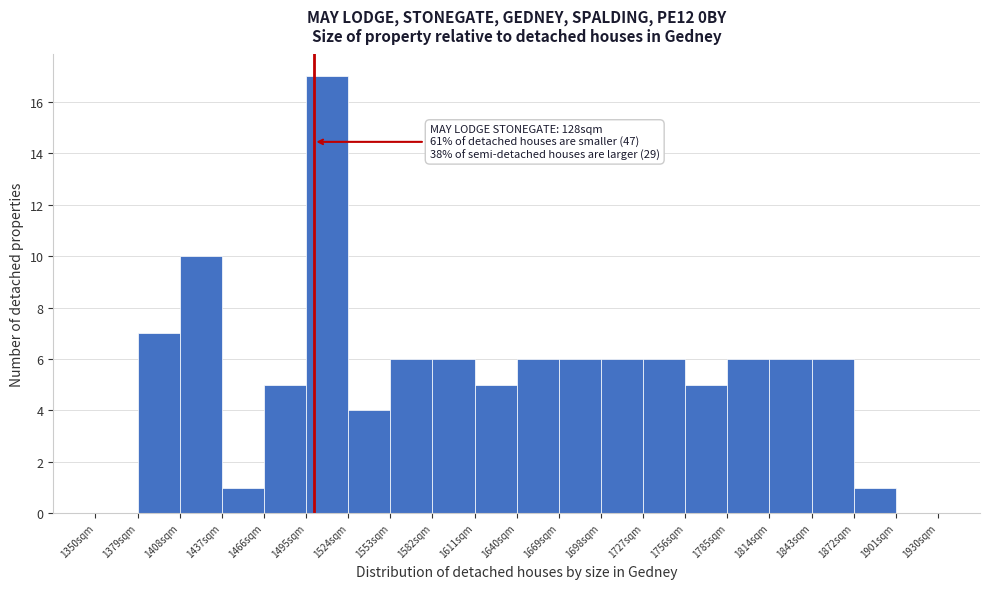

Over which range of the x-axis is the bar tallest?

1495 to 1524